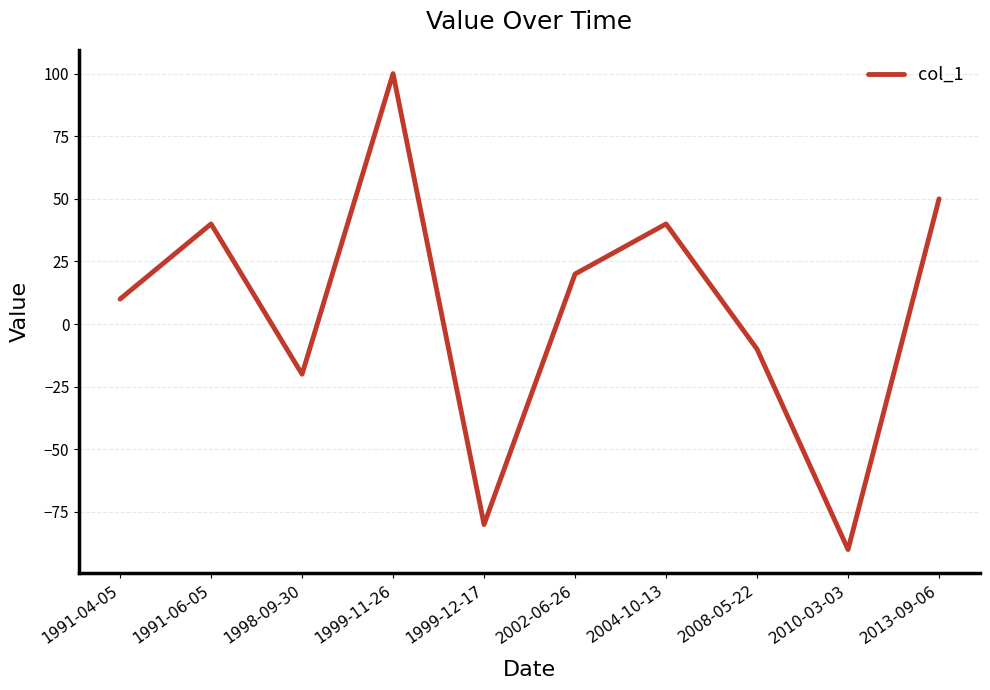

What is the change in value from 1999-12-17 to 2008-05-22?

+70